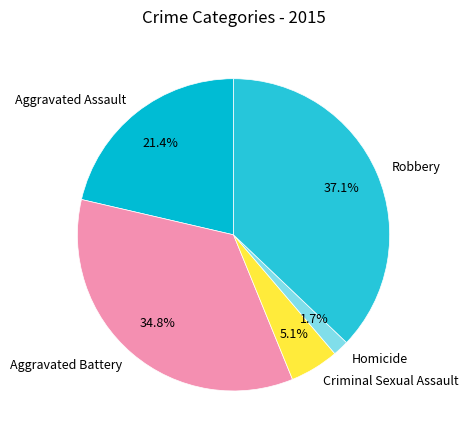

How many slices are in this pie chart?

5